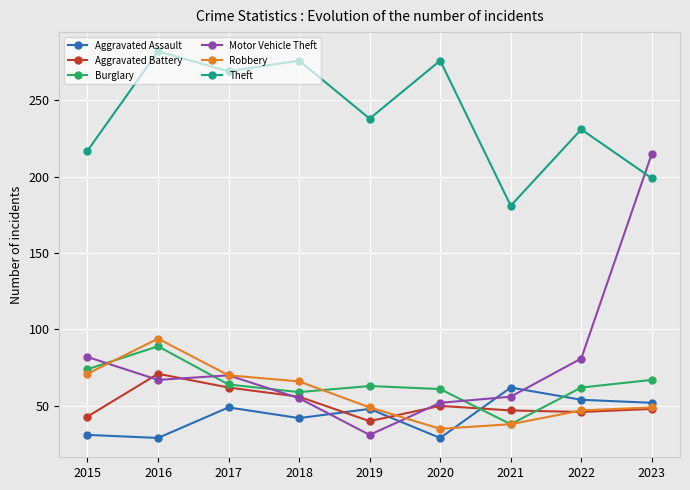

What is the approximate value of Robbery at 2015?

71